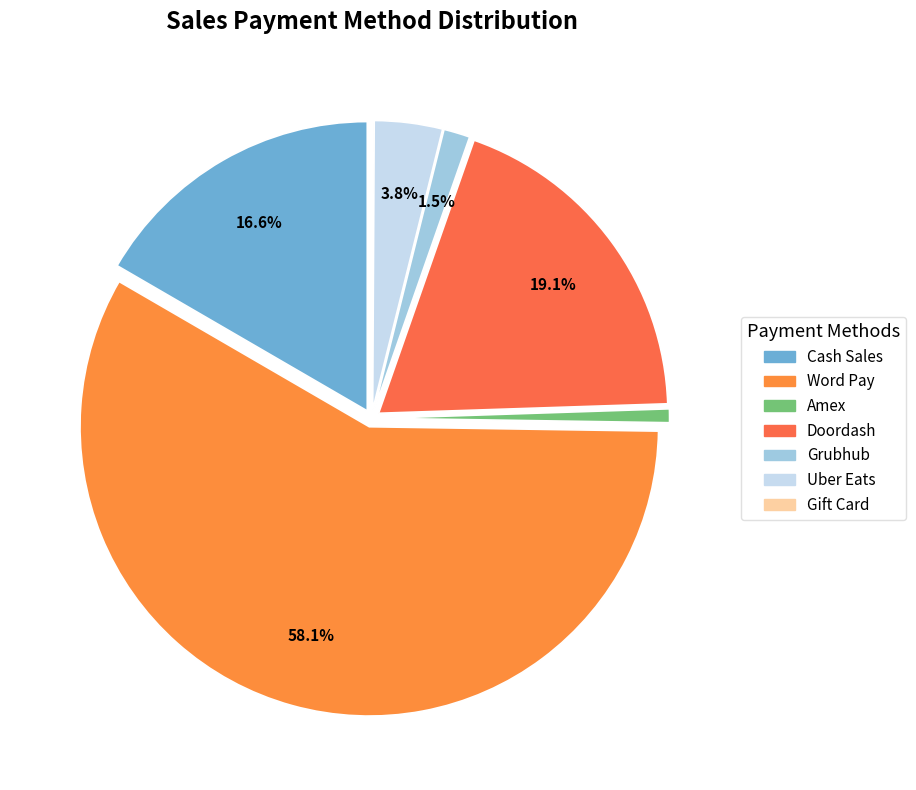

Approximately how many times larger is the value at Uber Eats compared to Gift Card?

44.9